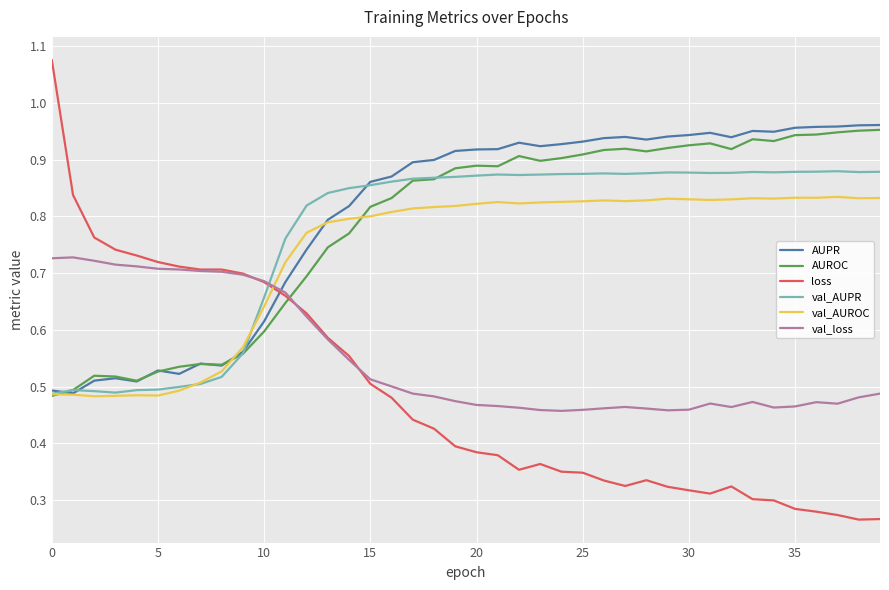

After their last crossing, which series has the higher values: val_loss or AUPR?

AUPR